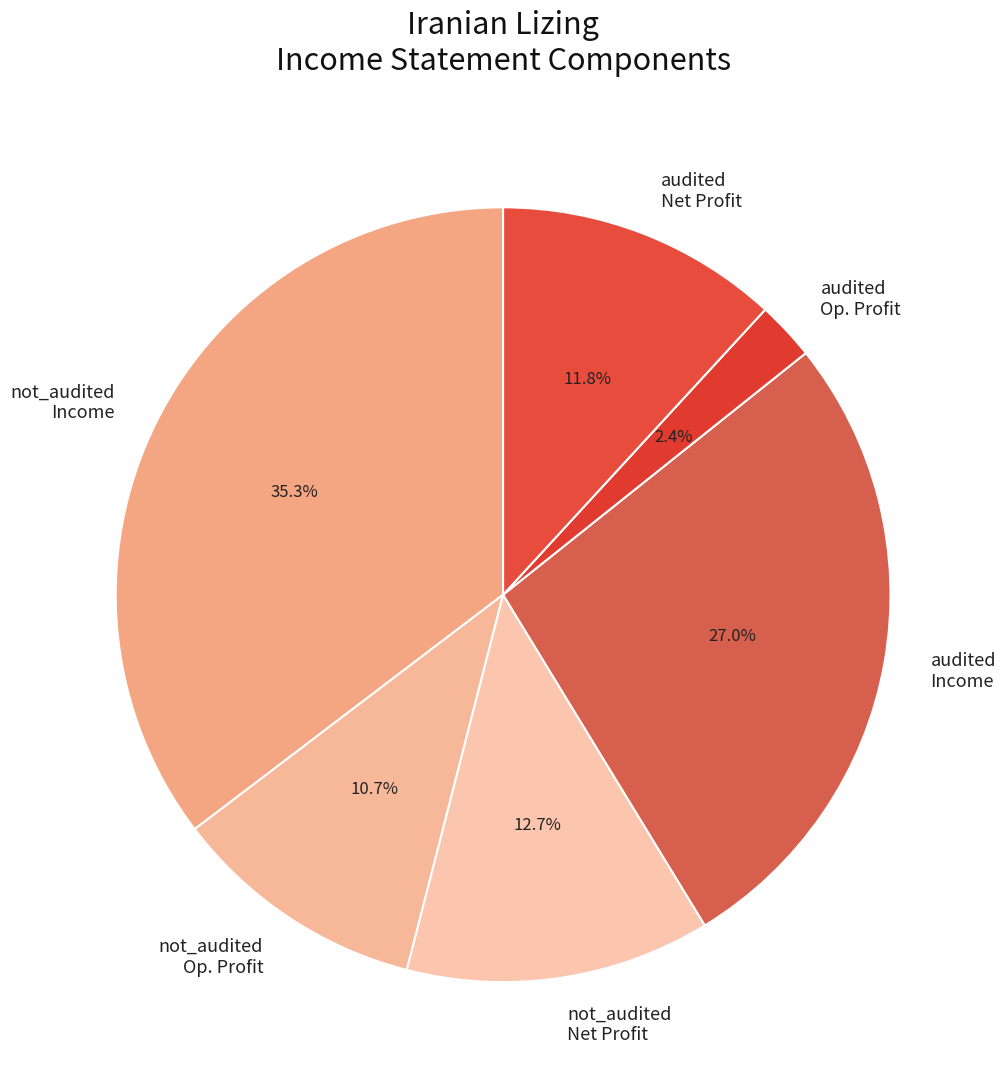

Which category has the biggest portion of the pie?

not_audited Income